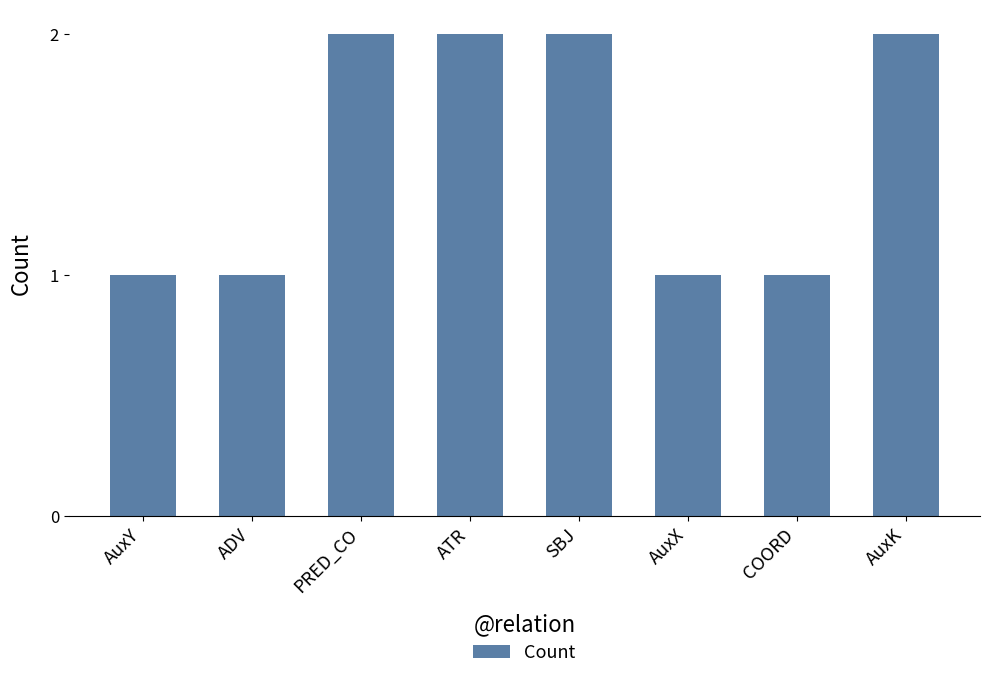

What is the sum of all values?

12